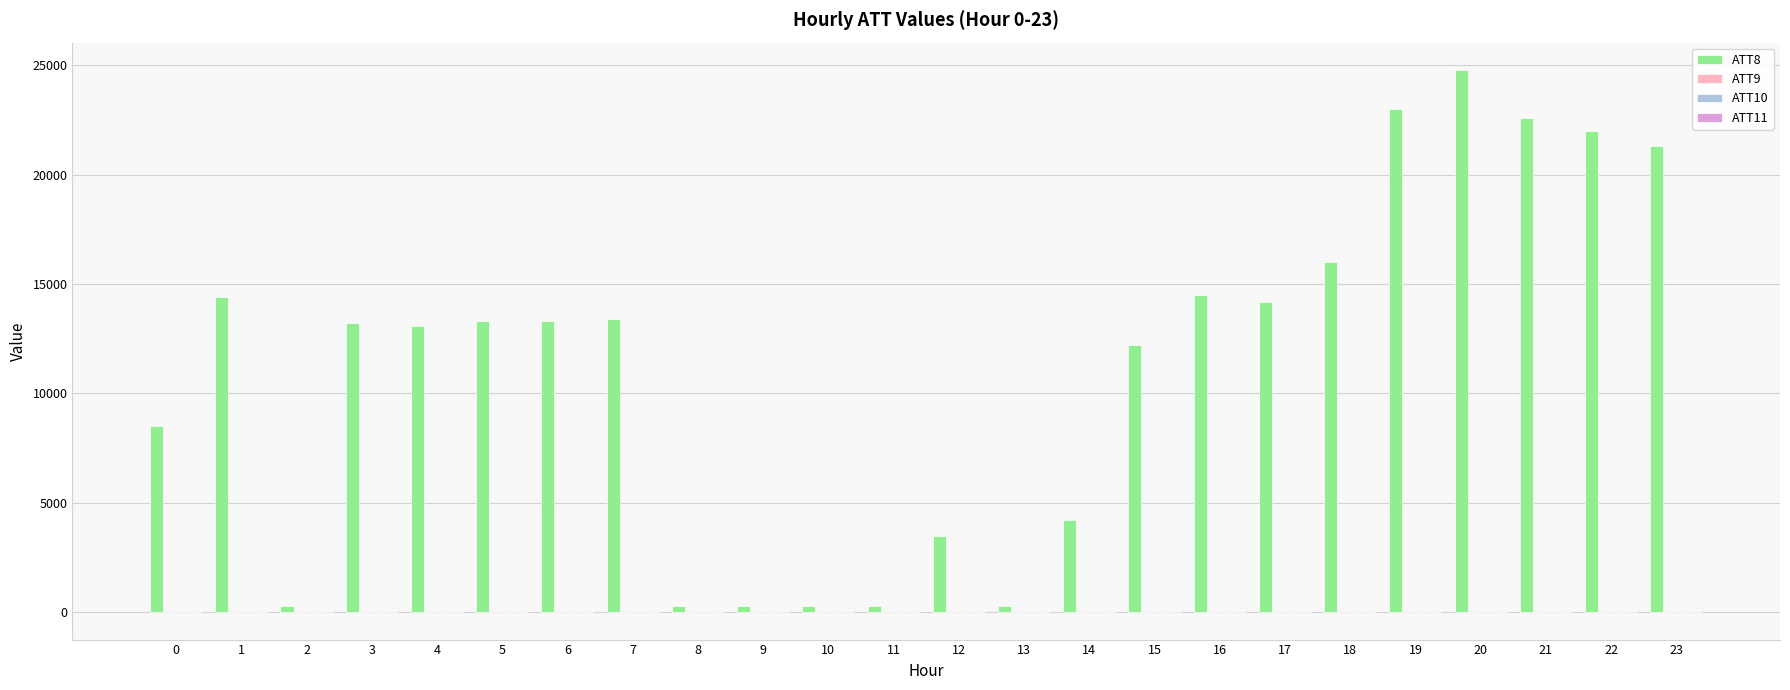

Which series has the largest total across all categories?

ATT8